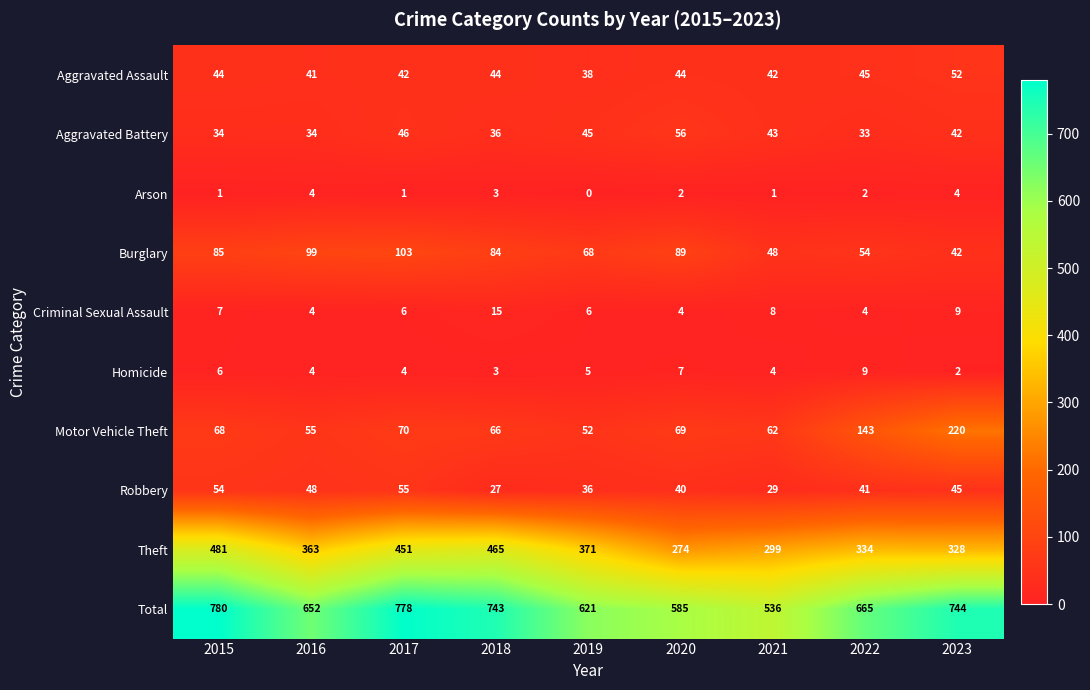

True or false: Homicide has a value of 1 at 2019.

False